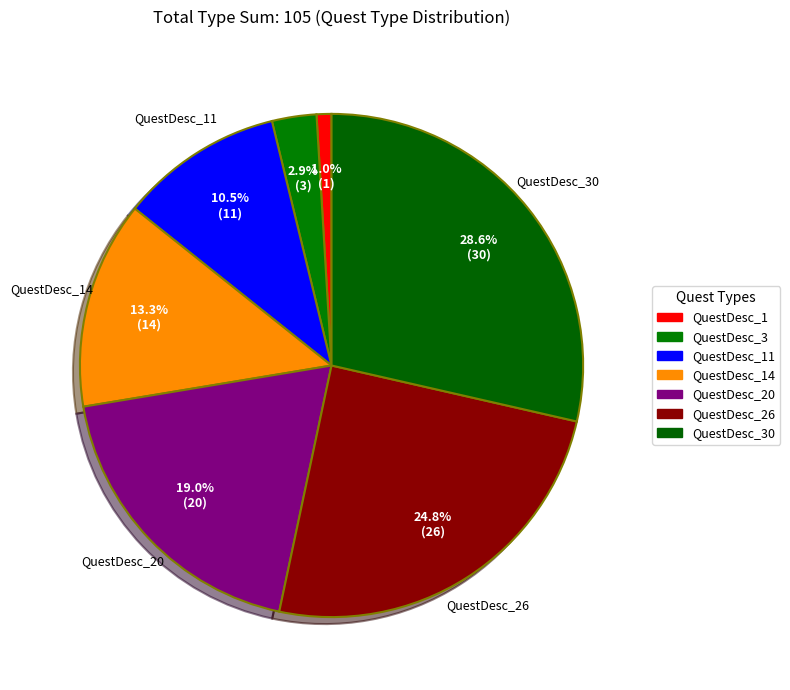

How much of the chart is everything except QuestDesc_26?

75.2%